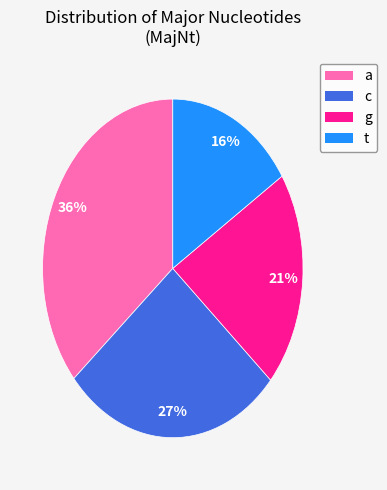

Is it true that a is 50% of the pie?

False